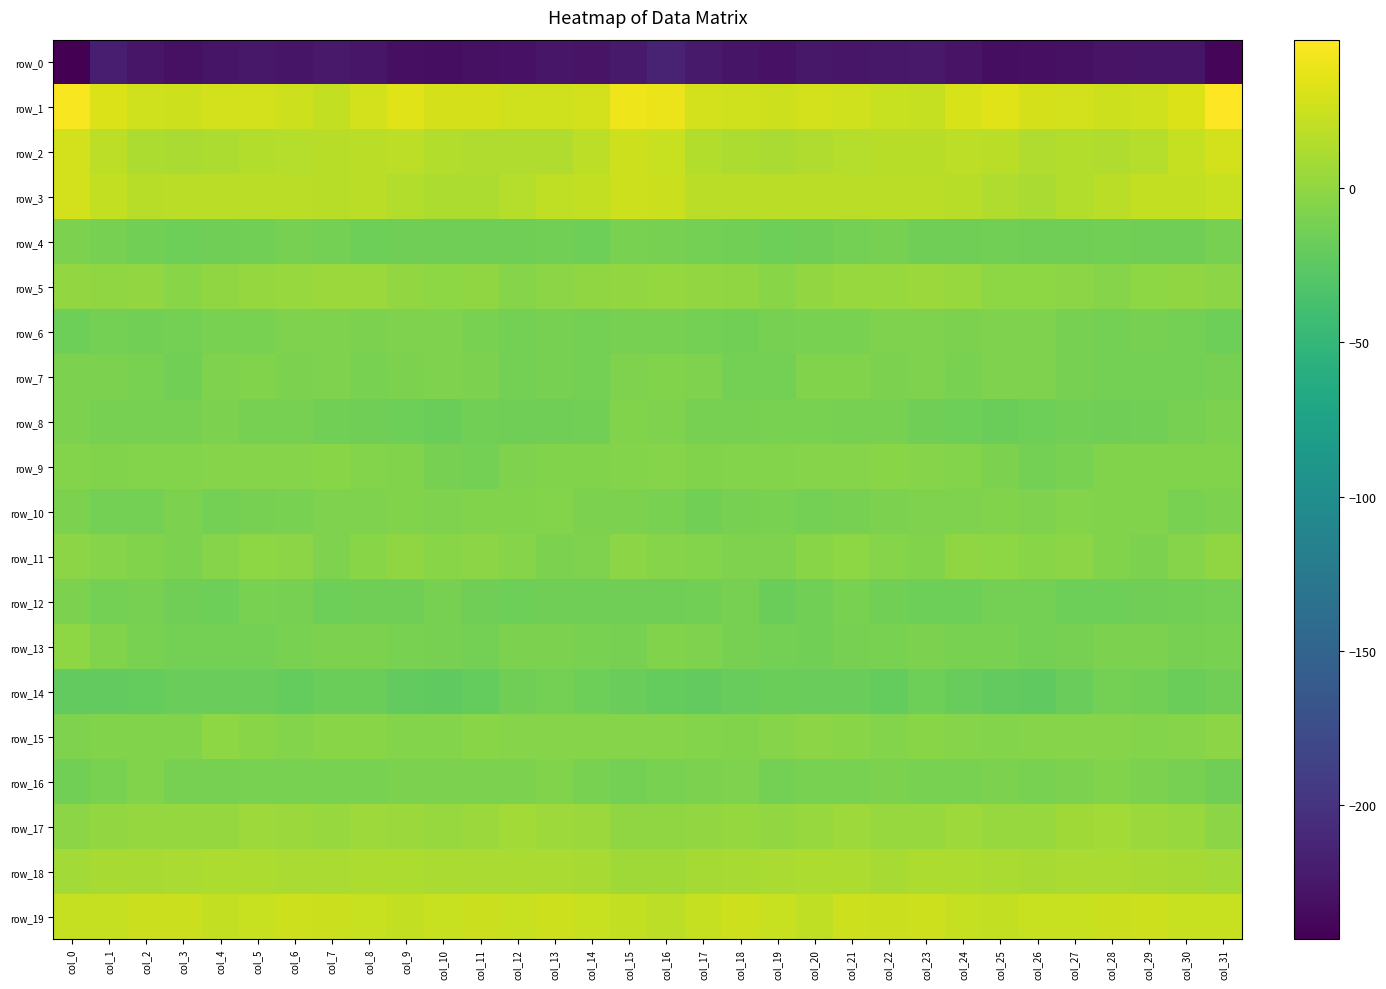

At which label does row_8 first exceed -11?

col_0